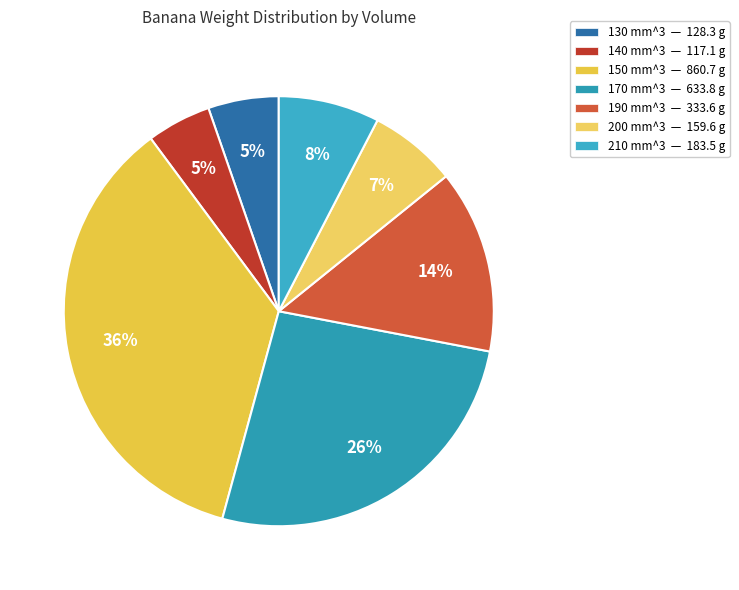

Is it true that 190 mm^3 is 28% of the pie?

False